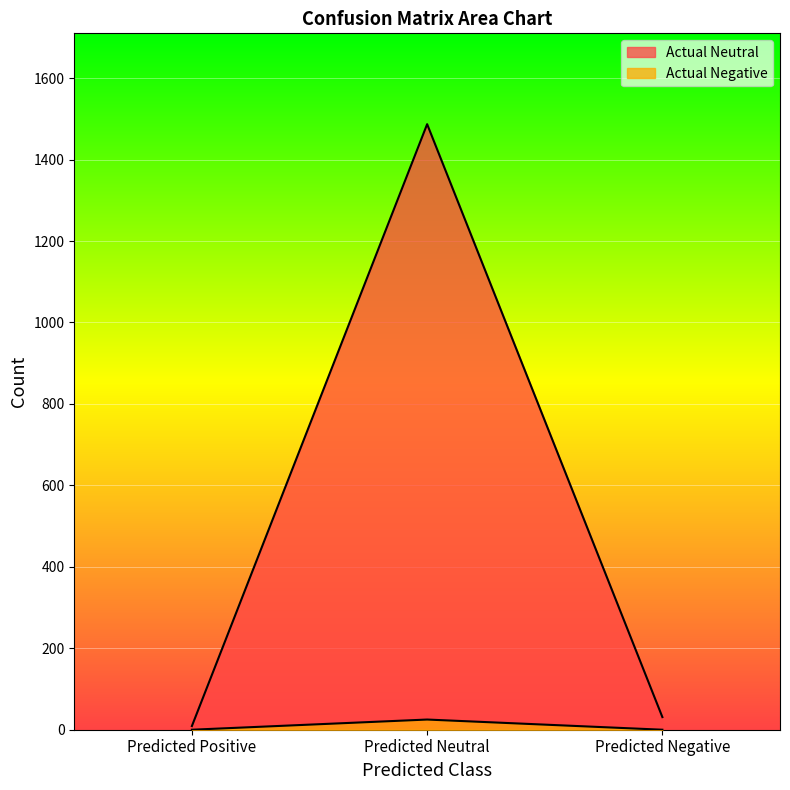

Reading left to right, extract all data points from this chart.

Actual Neutral: Predicted Positive=9	Predicted Neutral=1487	Predicted Negative=31
Actual Negative: Predicted Positive=0	Predicted Neutral=25	Predicted Negative=0